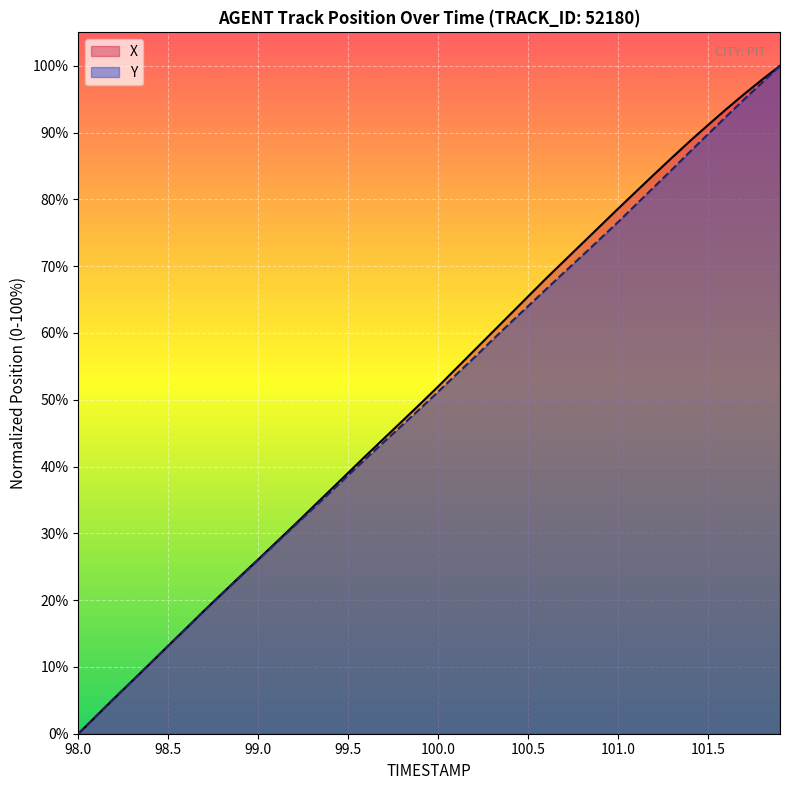

What position from the right is 98.2?

38